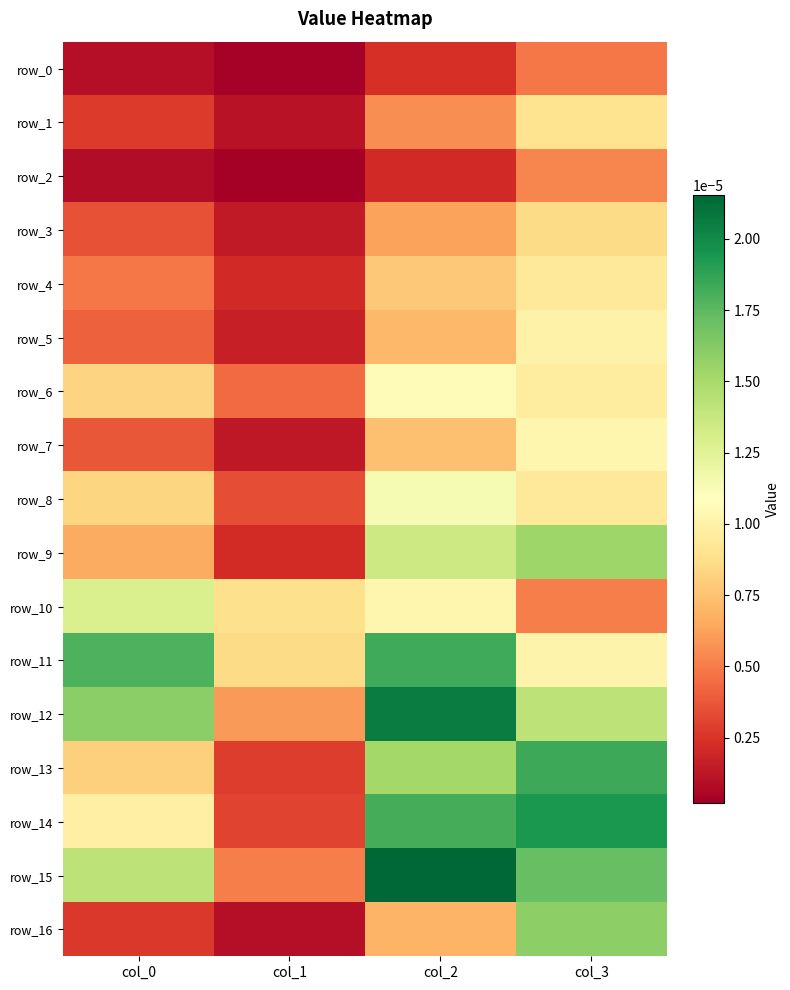

At which category is the sum across all series the highest?

col_3